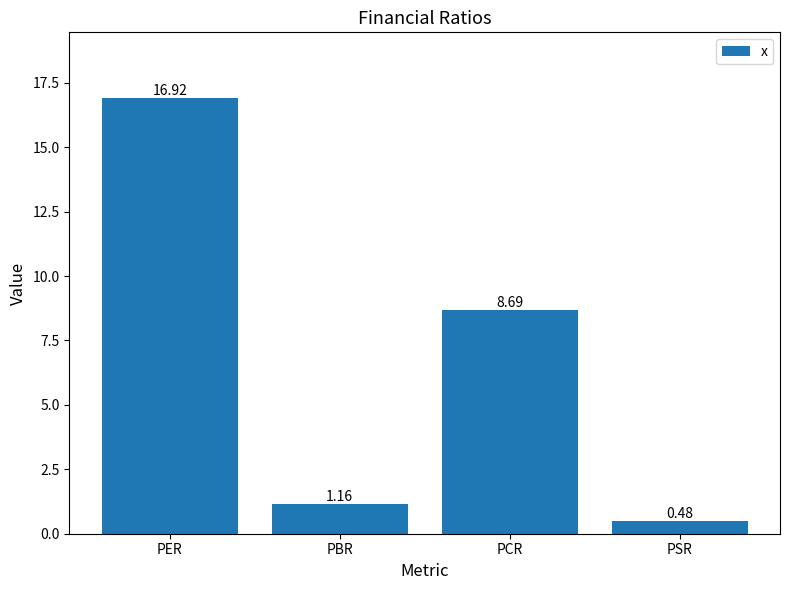

List the labels in order of value, smallest first.

PSR, PBR, PCR, PER